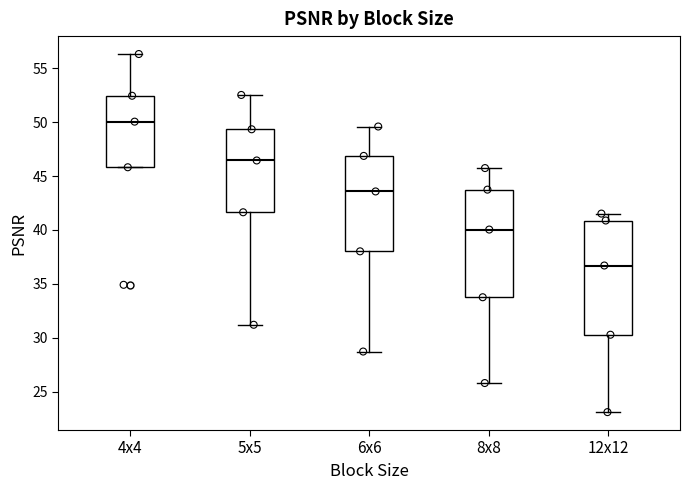

Reading left to right, transcribe this box plot: for each box, give where its median line is, the range the box spans, and where its two whiskers end, as read against the y-axis. The values are not printed on the chart, so give them approximately, as read against the axis.

4x4: median 50.0, box 46.0 to 52.5, whiskers 46.0 to 56.5
5x5: median 46.5, box 41.5 to 49.5, whiskers 31.0 to 52.5
6x6: median 43.5, box 38.0 to 47.0, whiskers 28.5 to 49.5
8x8: median 40.0, box 34.0 to 43.5, whiskers 26.0 to 45.5
12x12: median 36.5, box 30.5 to 41.0, whiskers 23.0 to 41.5